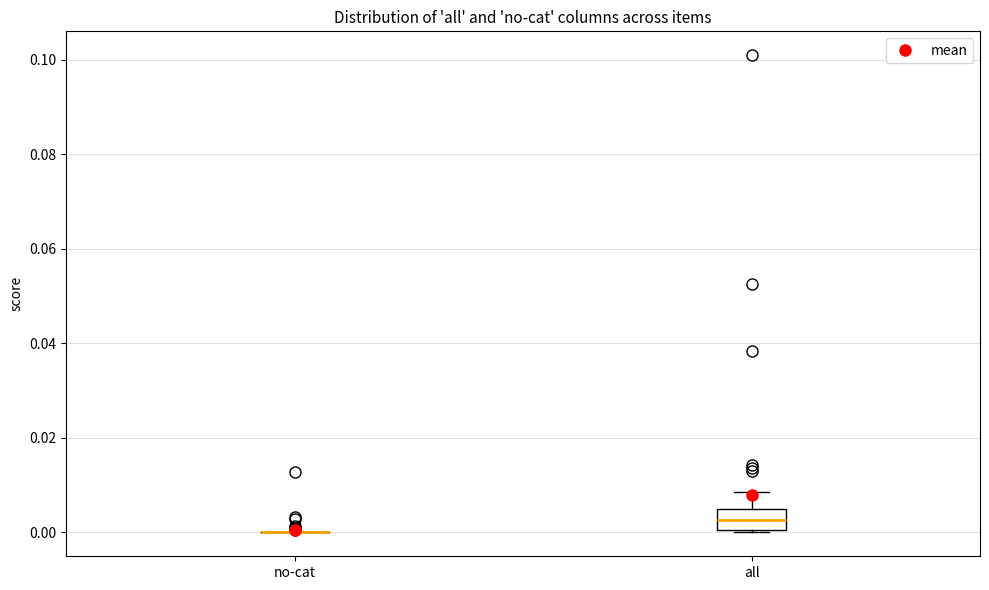

Reading left to right, read every box against the y-axis: the position of its median line, the range the box covers, and the ends of its whiskers. The values are not printed on the chart, so give them approximately, as read against the axis.

no-cat: box collapsed to a line at 0.000, whiskers 0.000 to 0.000
all: median 0.002, box 0.000 to 0.004, whiskers 0.000 to 0.008